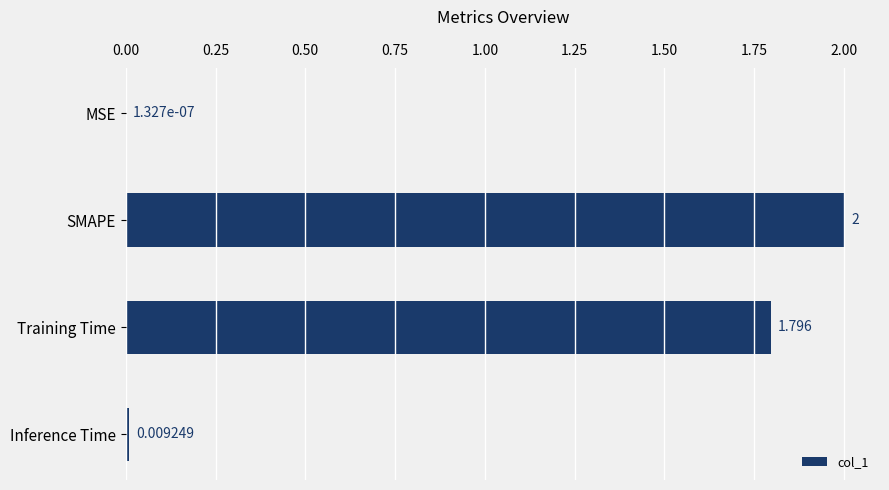

Where is the data nearest to the value 1?

Training Time